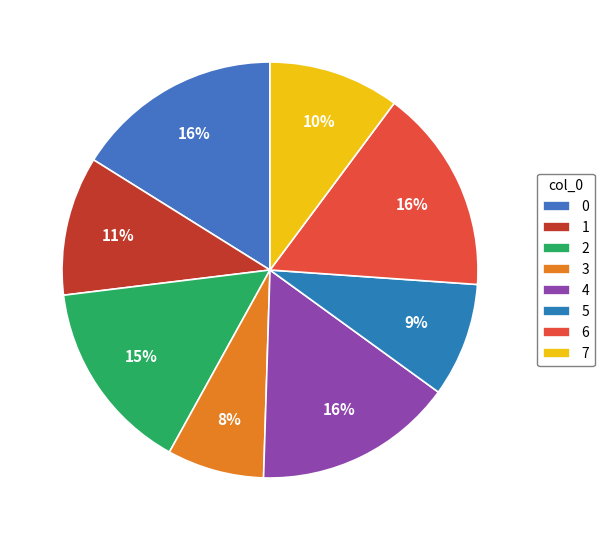

The 4 slice represents 16% of the pie. True or false?

True